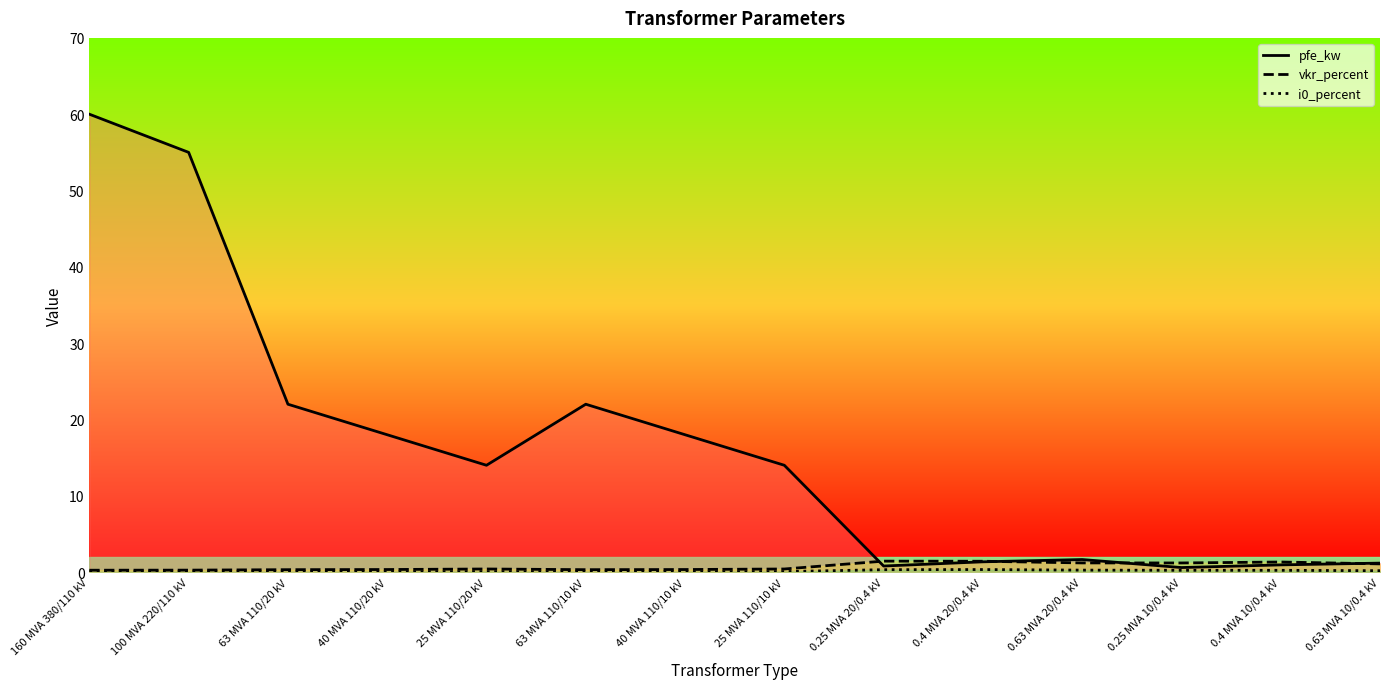

What is the maximum value for pfe_kw?

60.0